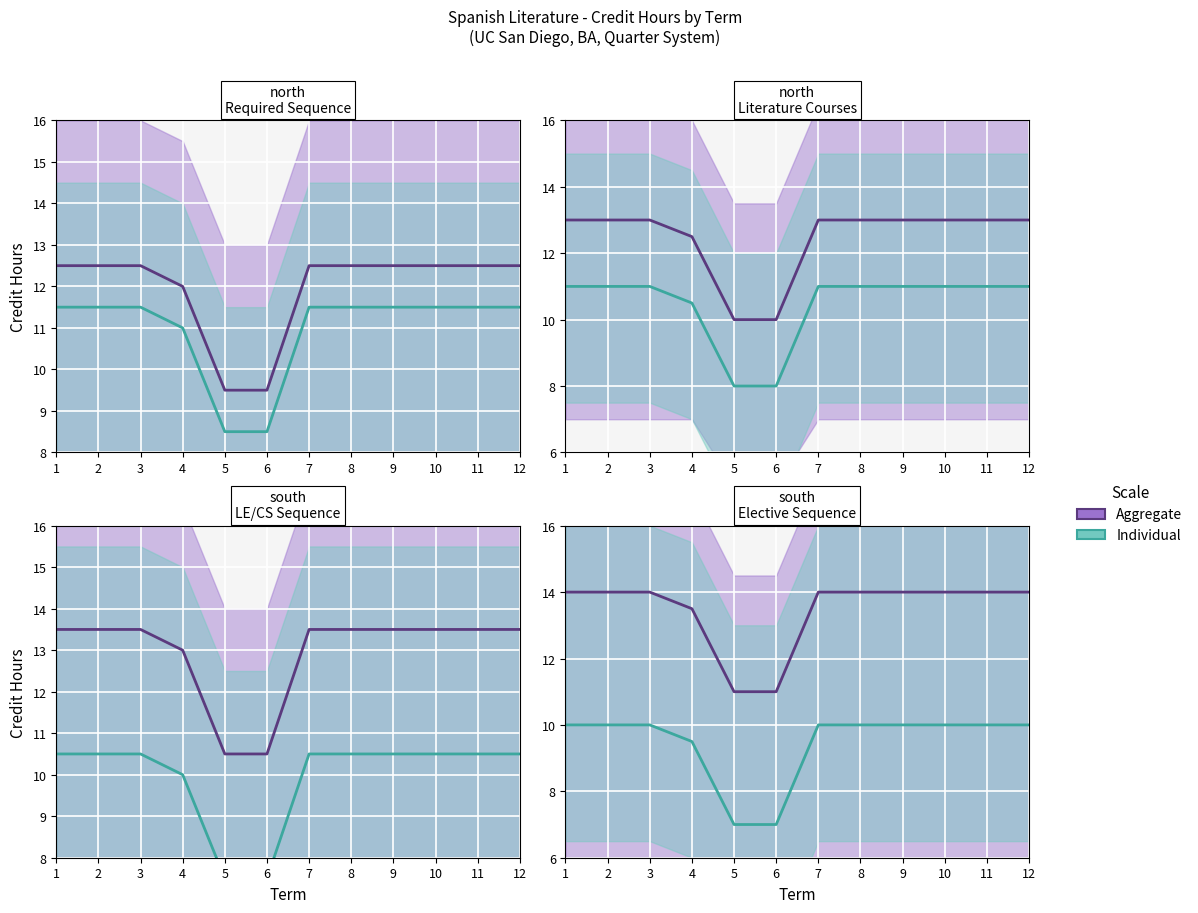

Where is Aggregate nearest to the value 12?

5